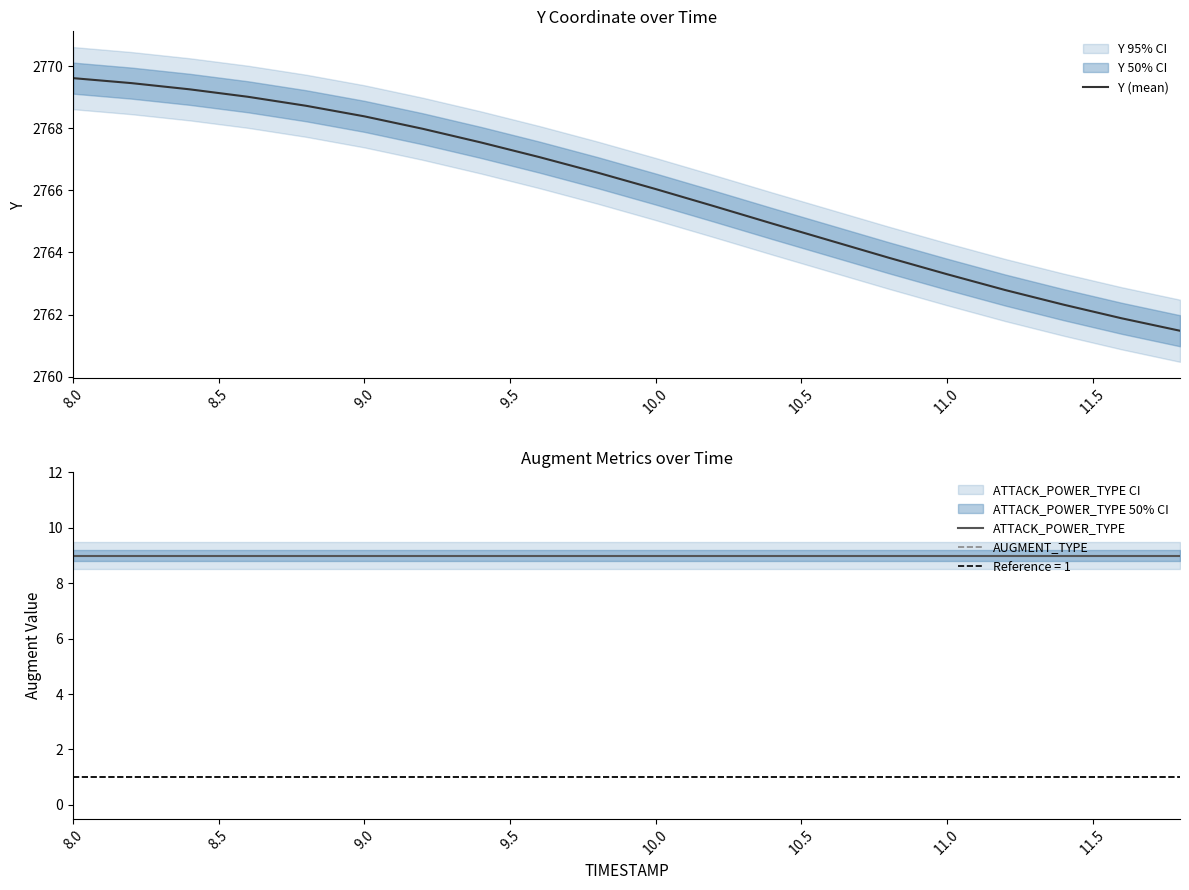

The value of AUGMENT_TYPE at 11.0 is 1. True or false?

True